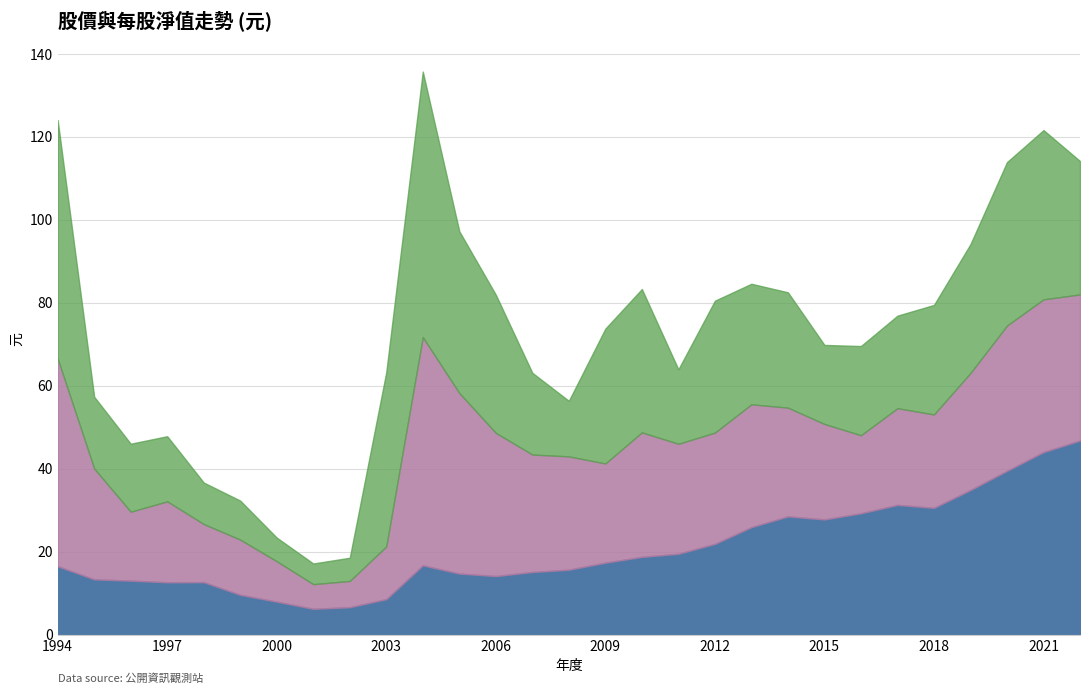

Between 2002 and 2021, which is larger?

2021